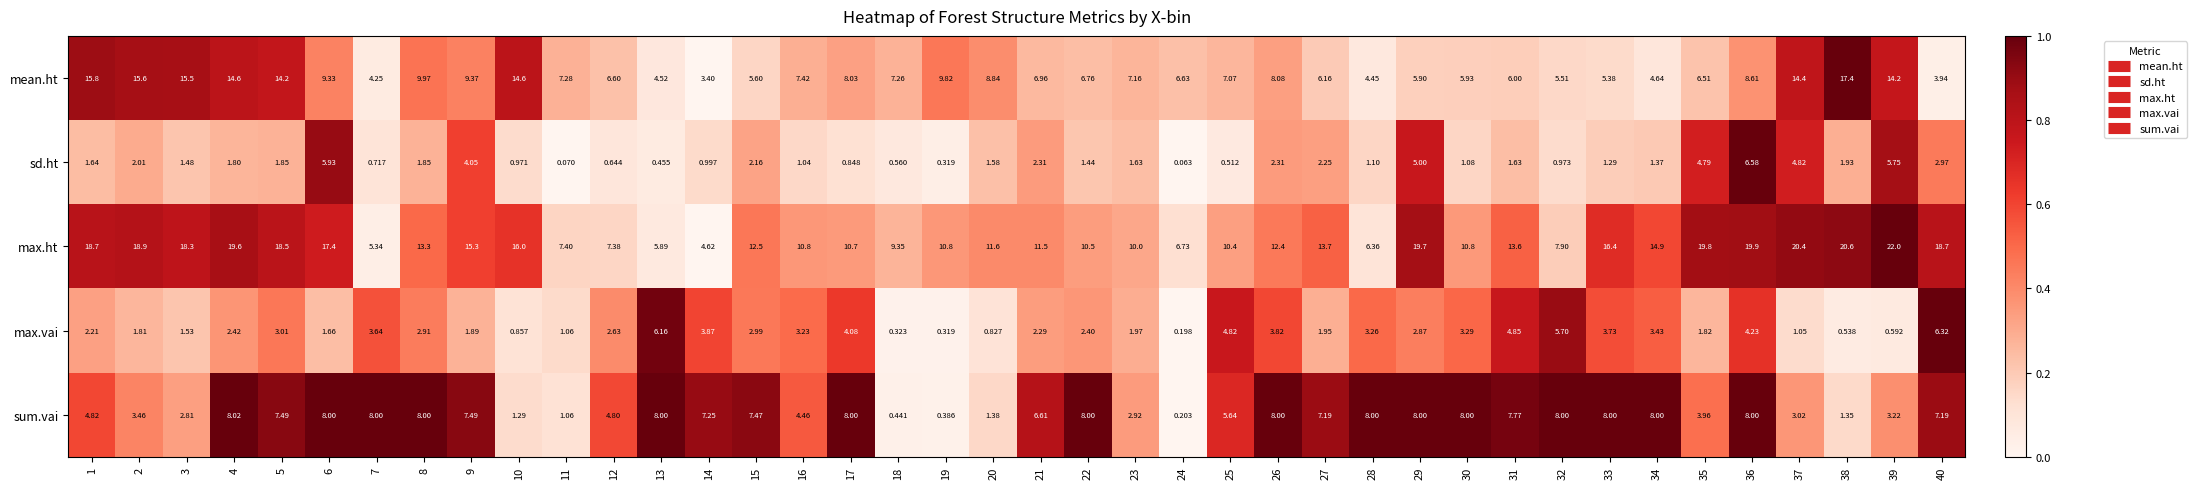

Is the value of max.ht at 5 greater than the value of max.vai at 9?

Yes